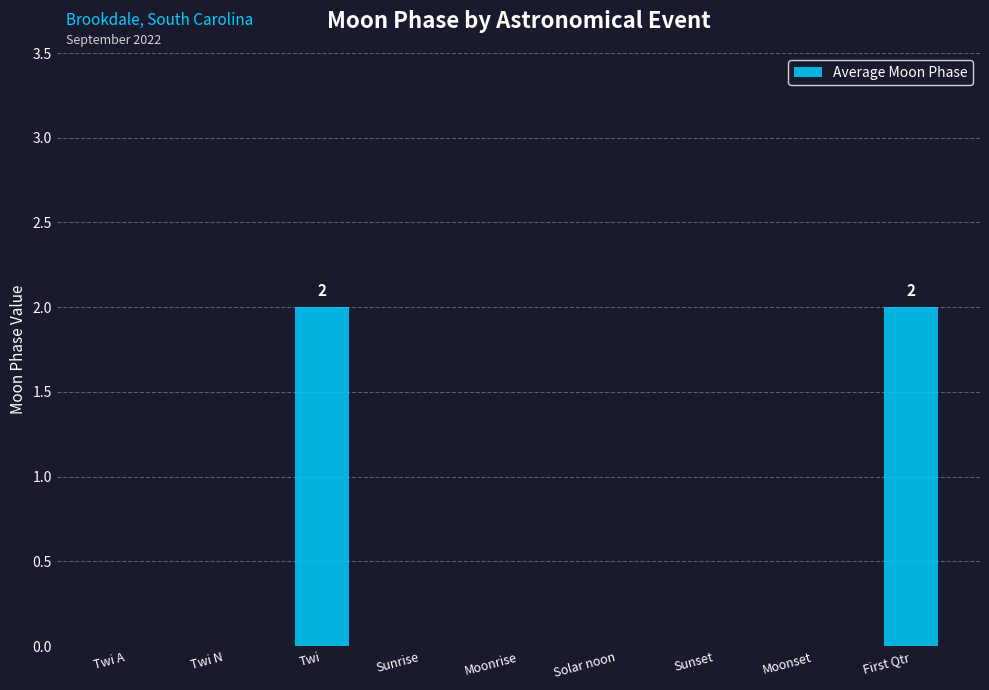

Is it true that the value at Sunset is 0?

True